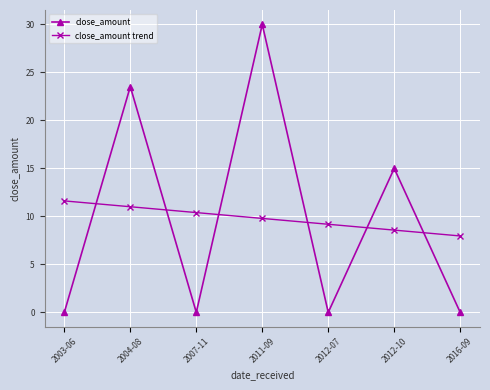

Is the value of close_amount trend at 2007-11 greater than the value of close_amount at 2007-11?

Yes